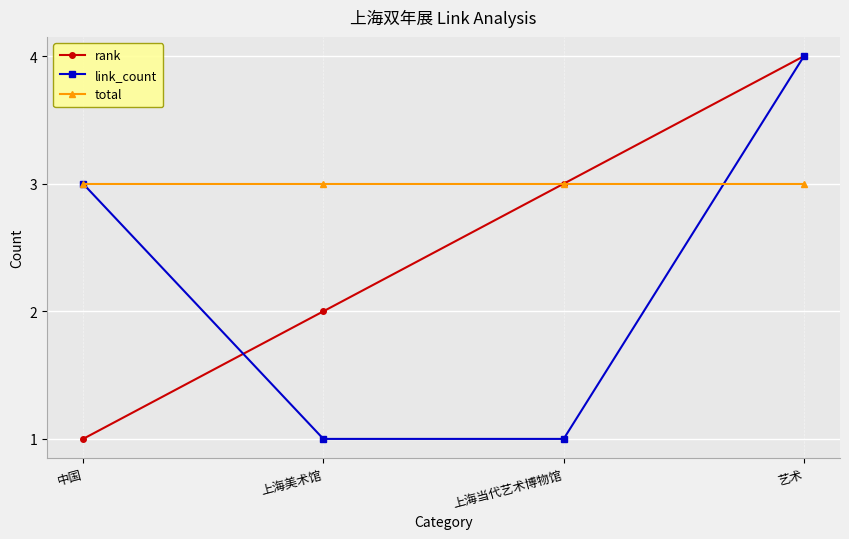

What is the label of the 3rd point from the left?

上海当代艺术博物馆